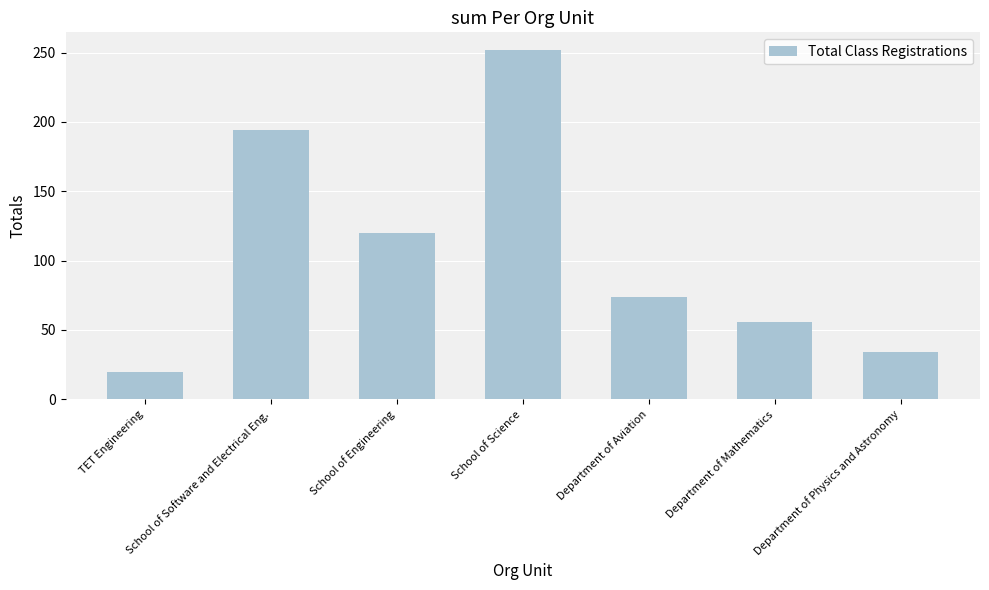

What is the difference between the maximum and minimum values?

232